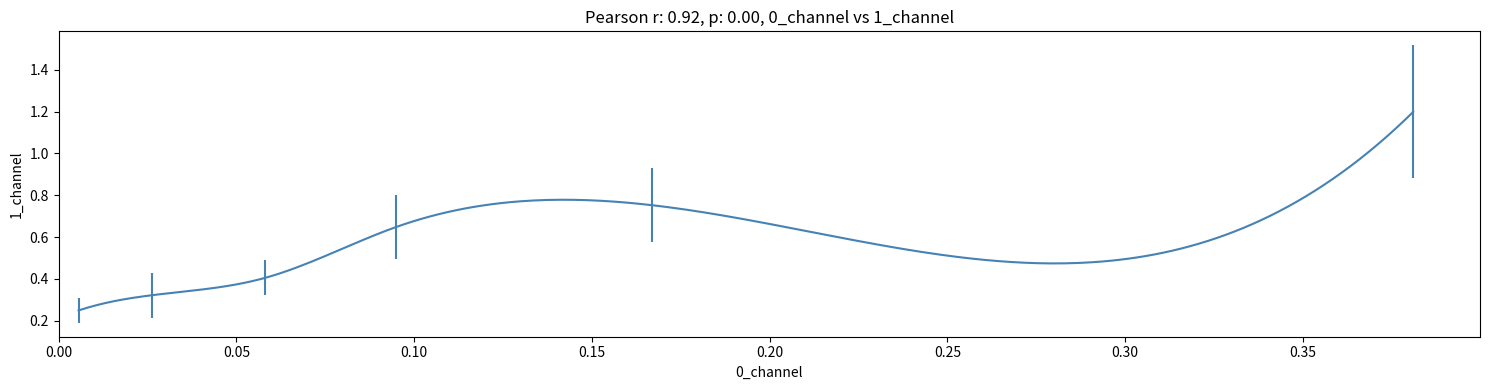

How many lines are shown in the chart?

1